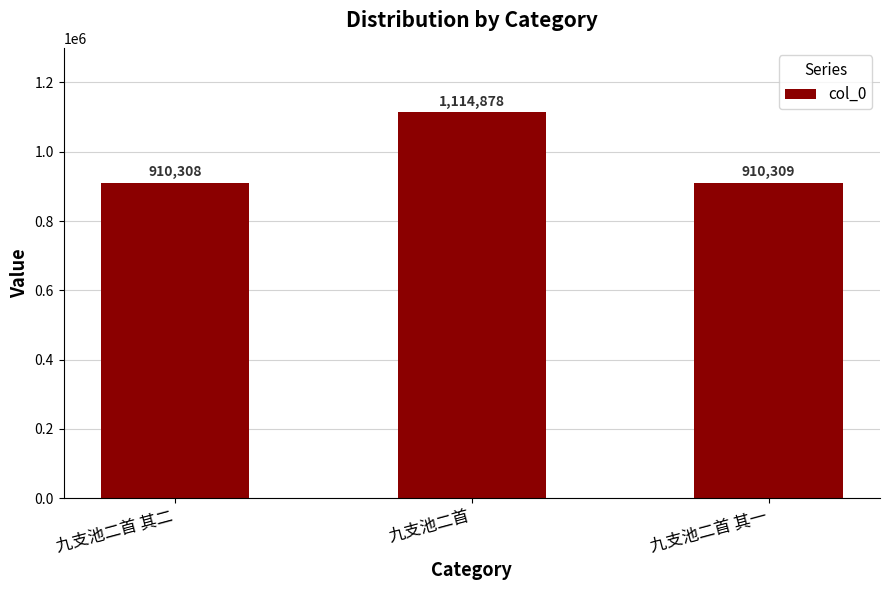

Reading left to right, what are all the values shown in this chart?

九支池二首 其二=910308	九支池二首=1114878	九支池二首 其一=910309